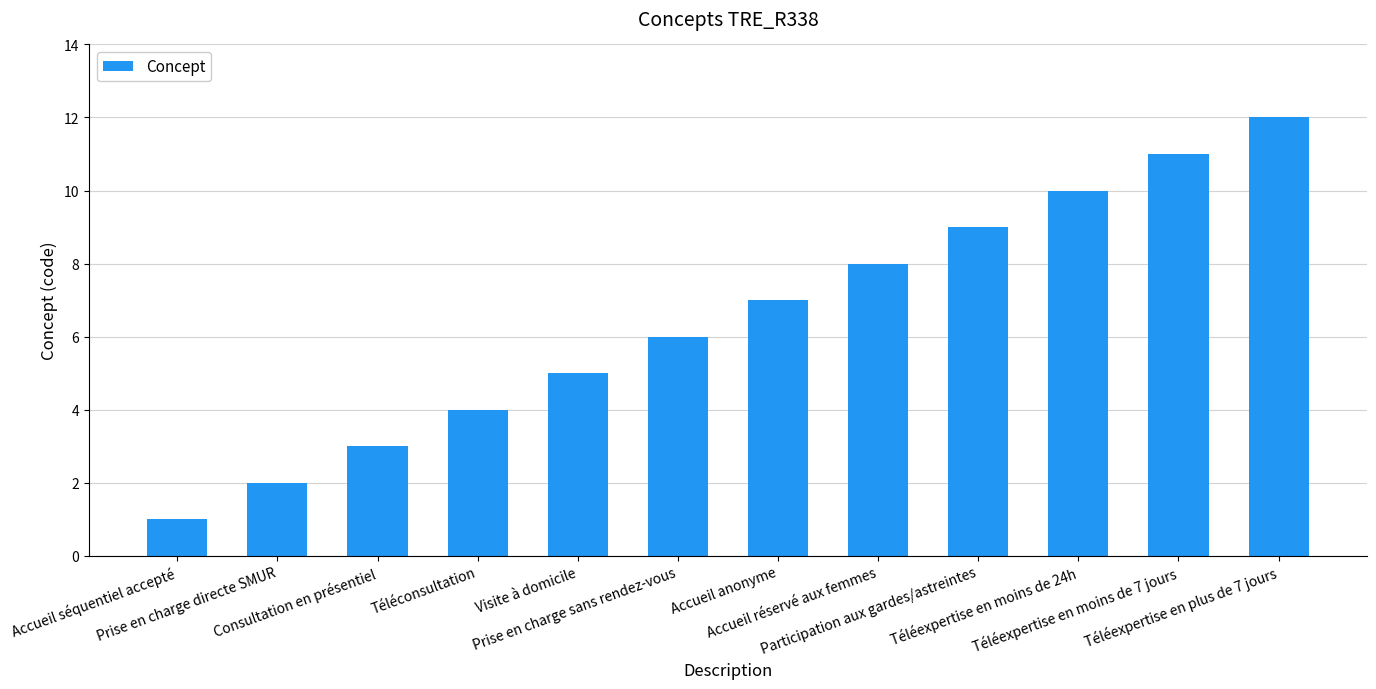

At which label is the value closest to 6?

Prise en charge sans rendez-vous